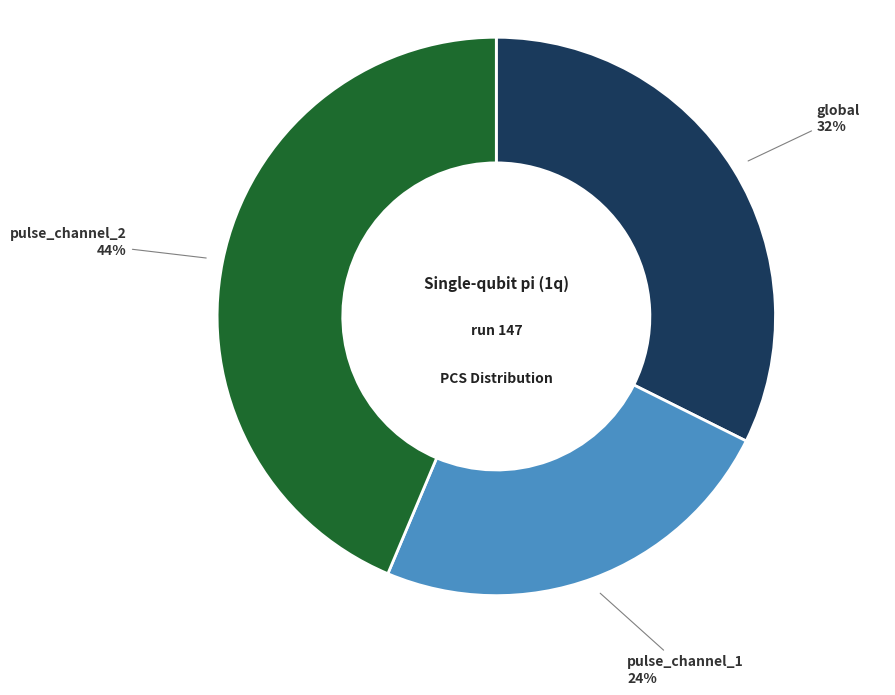

Which slice is the smallest?

pulse_channel_1